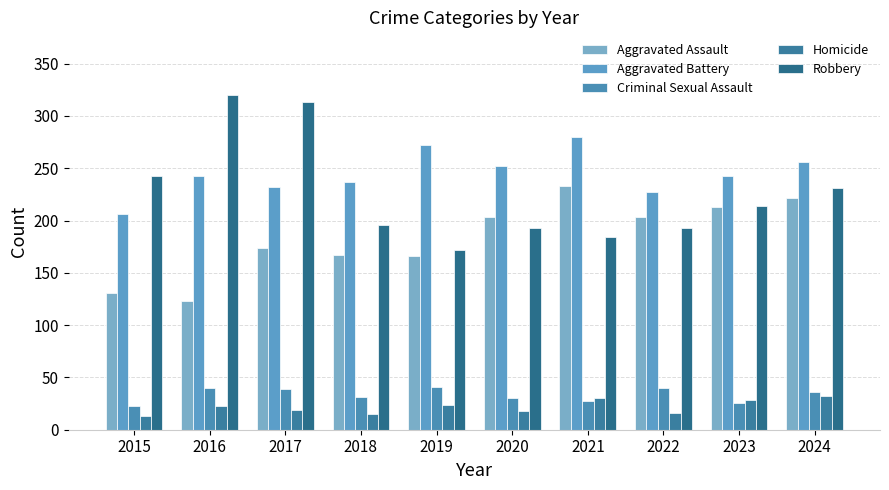

List the labels in order of Aggravated Battery value, smallest first.

2015, 2022, 2017, 2018, 2016, 2023, 2020, 2024, 2019, 2021